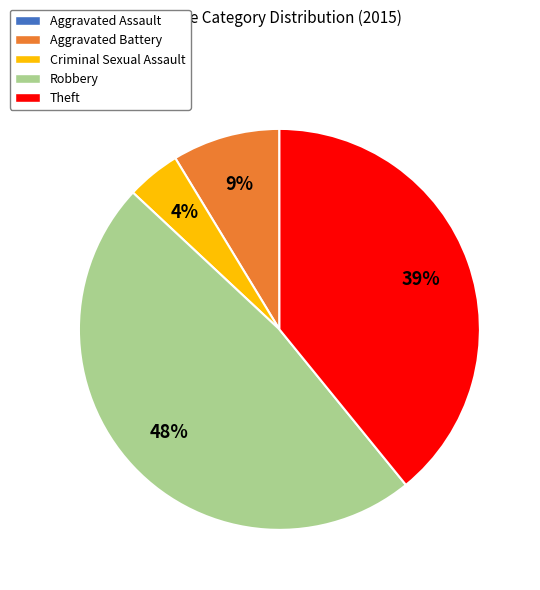

Approximately how many times larger is the value at Criminal Sexual Assault compared to Robbery?

0.1